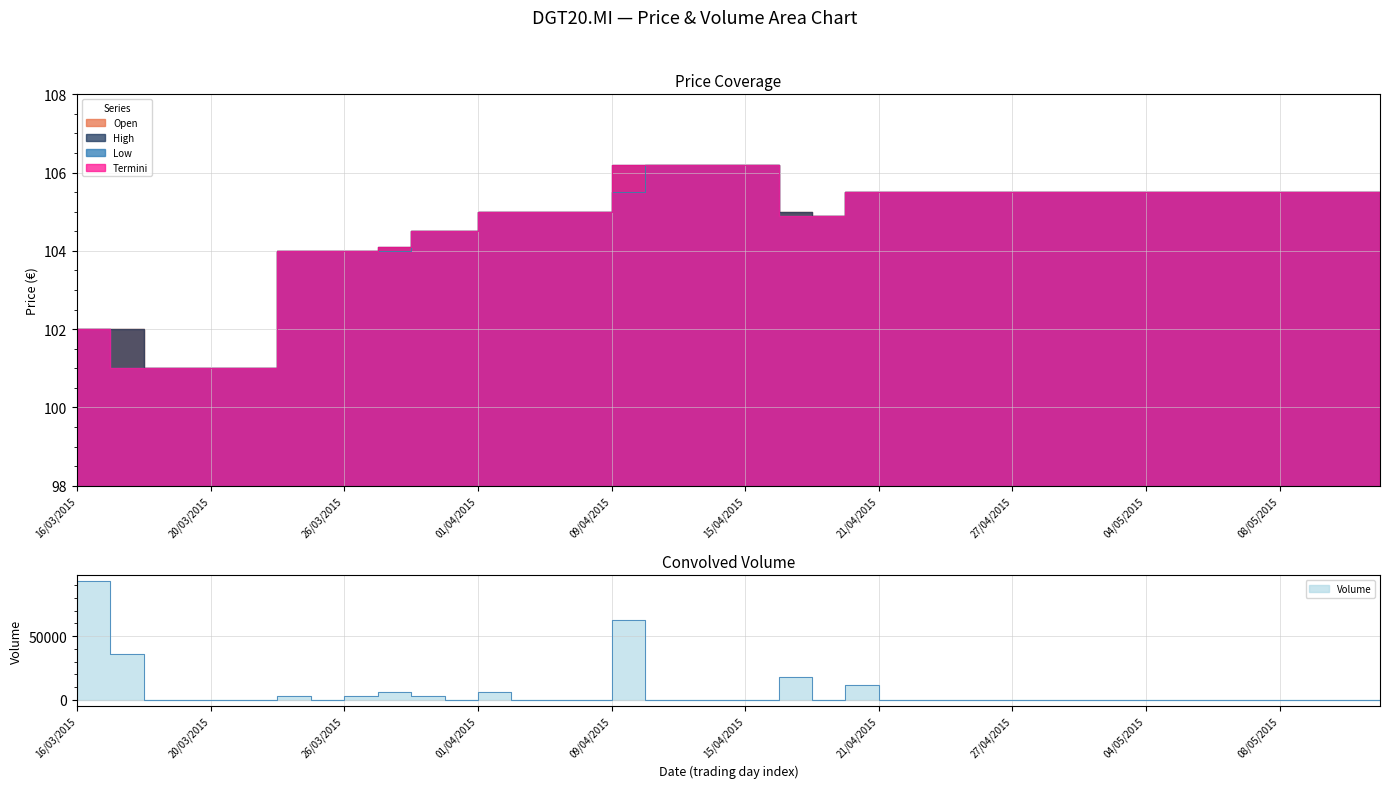

Which series has the largest total across all categories?

volume